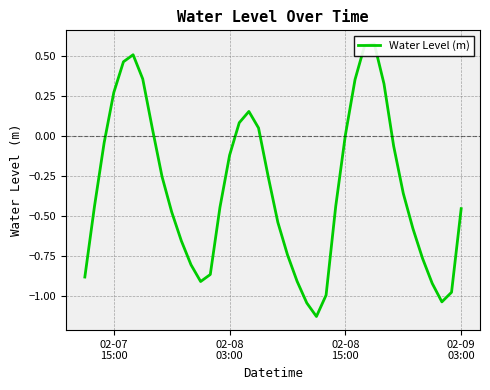

Does the chart have visible grid lines?

Yes